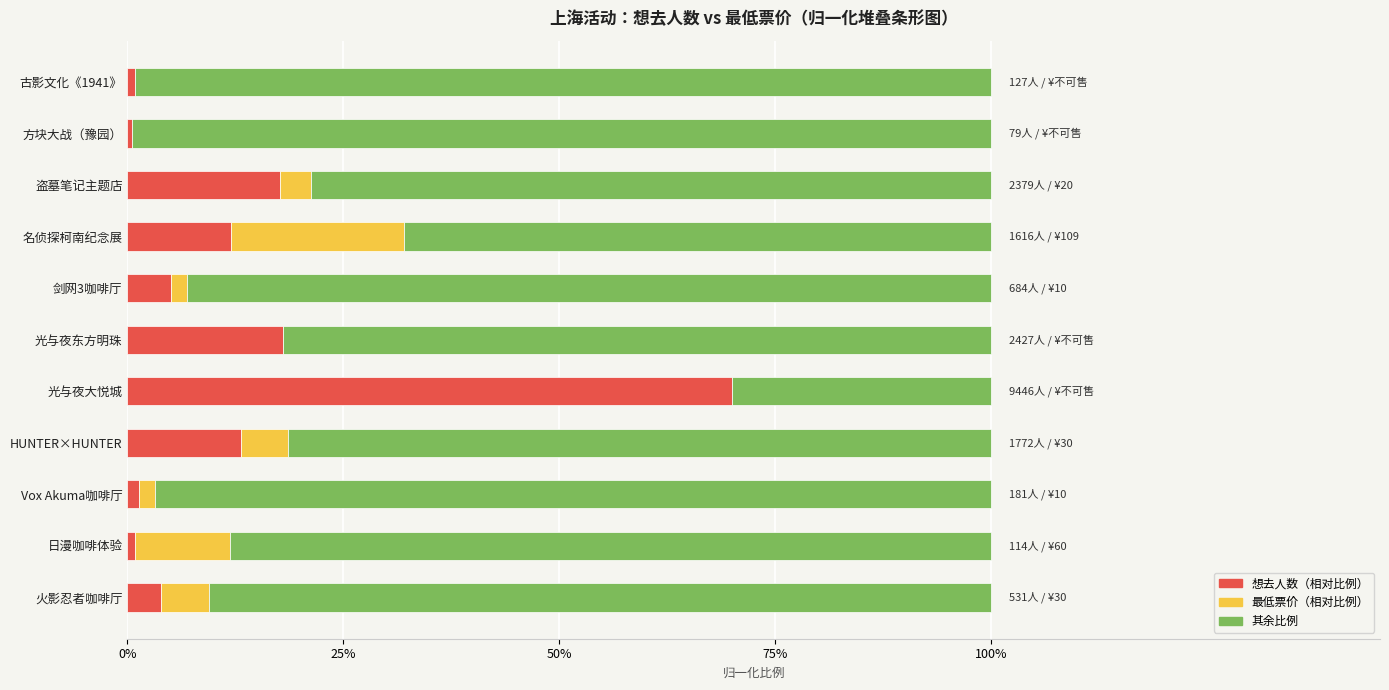

What is the total value across all series at 光与夜大悦城?

100.0